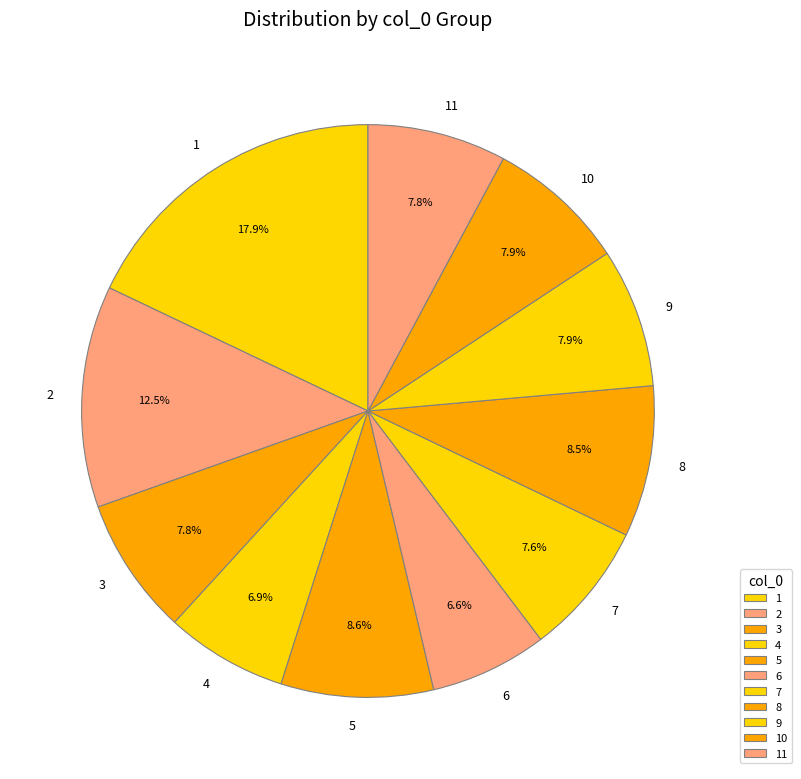

How many slices are in this pie chart?

11